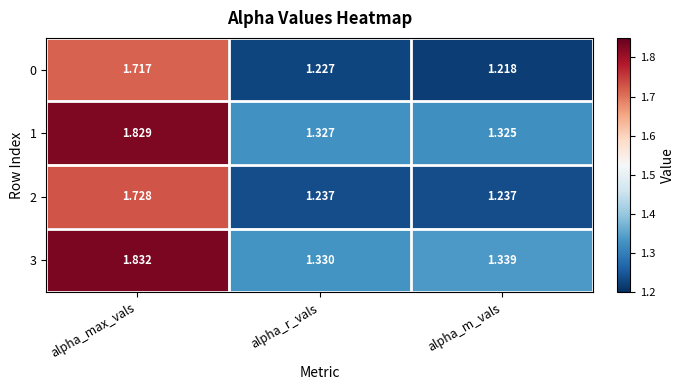

At which label is 3 closest to 1?

alpha_r_vals